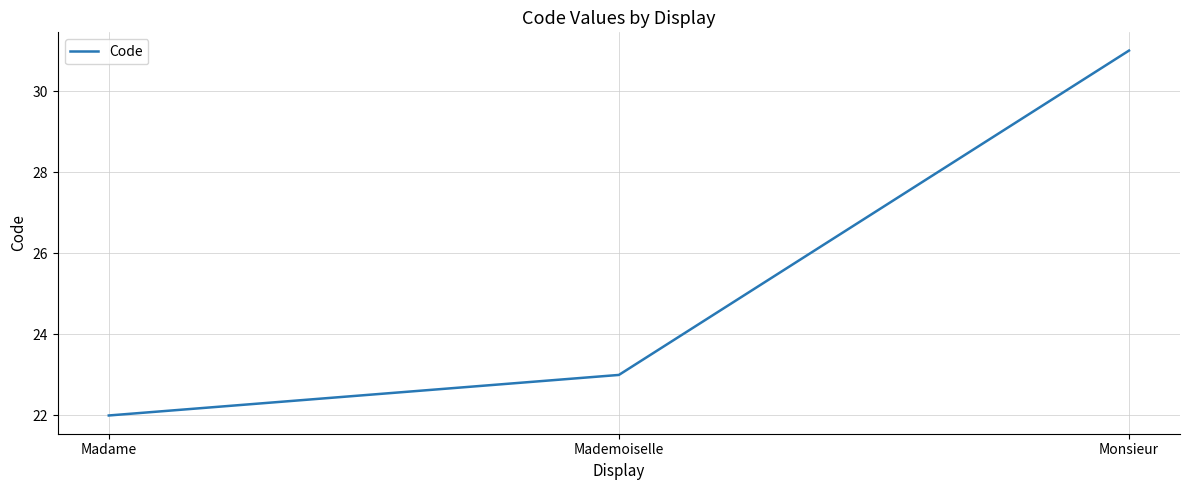

What is the smallest value displayed?

22